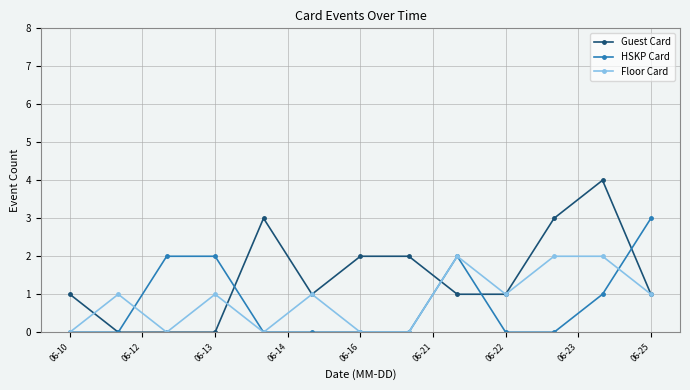

Rank the series by their maximum value, from lowest to highest.

Floor Card, HSKP Card, Guest Card